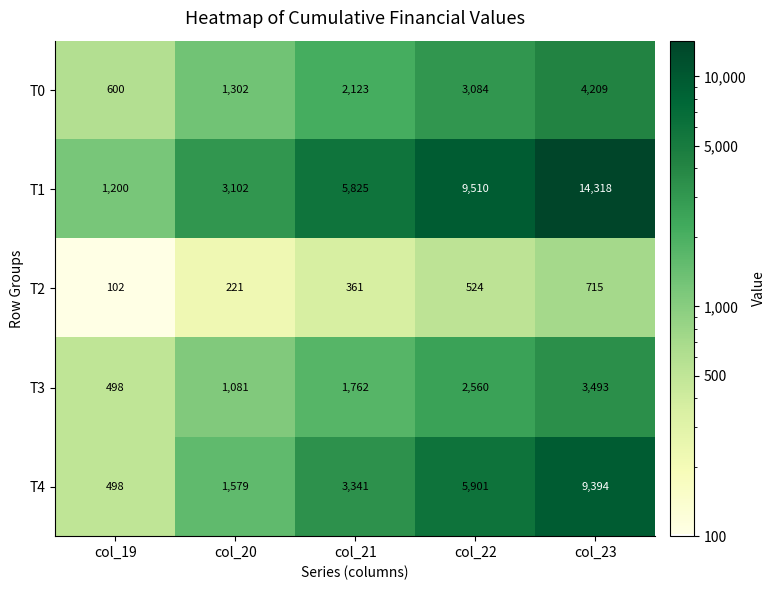

Which series has the widest spread of values?

T1